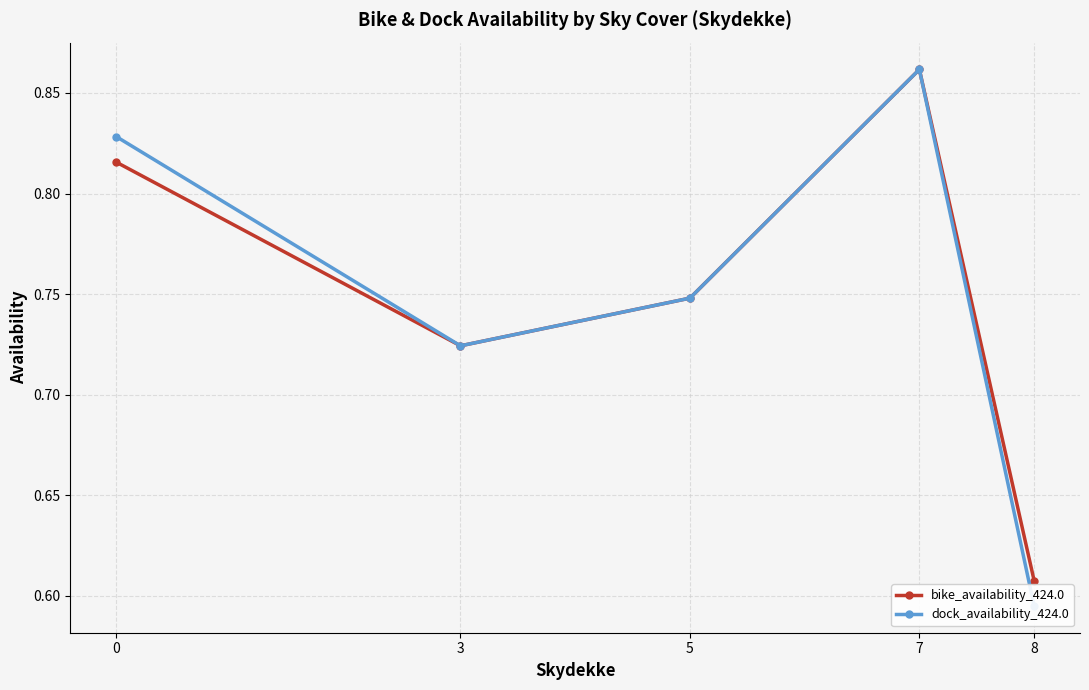

What is the value of the dock_availability_424.0 point at the 4th from the left?

0.9